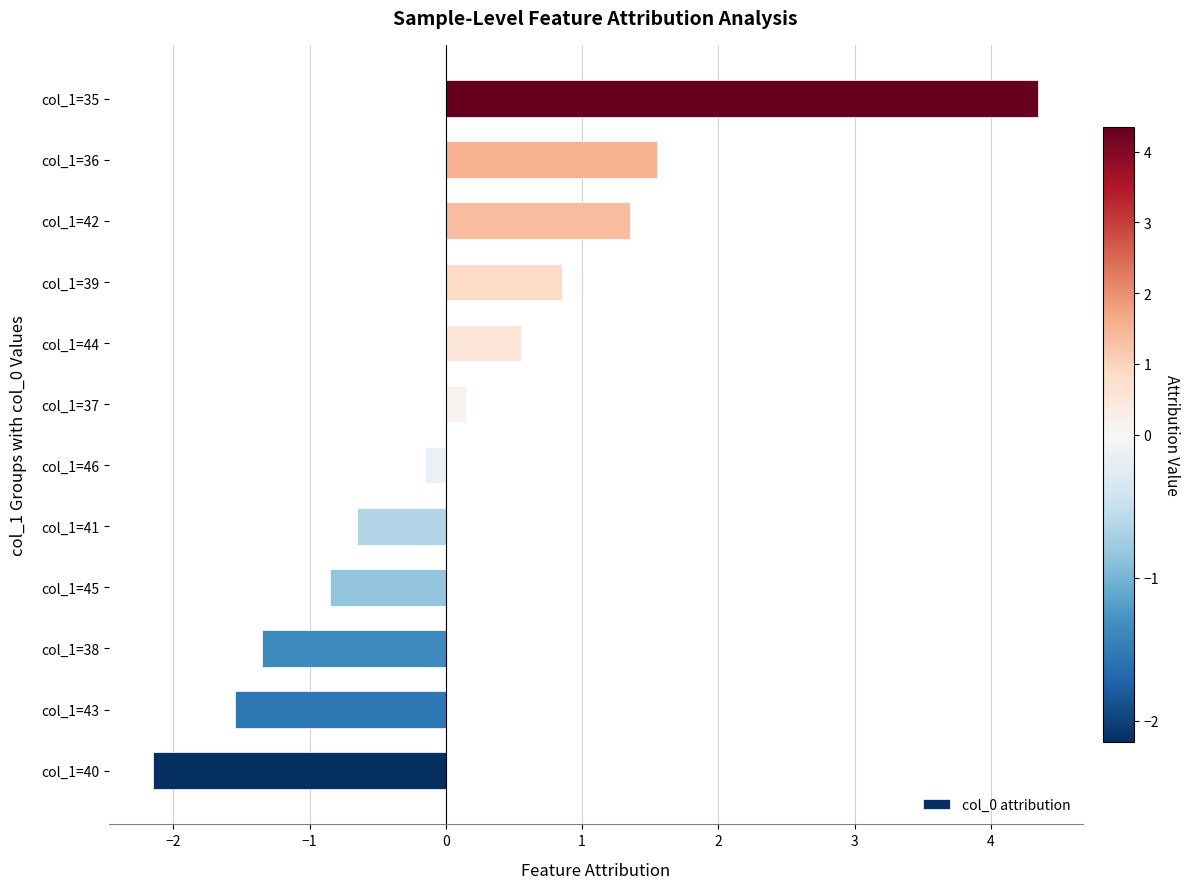

Does the chart contain any negative values?

Yes